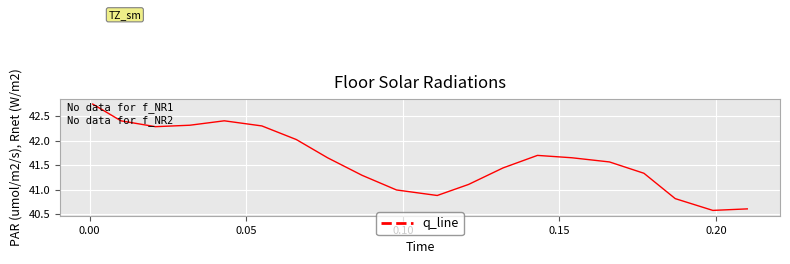

What is the minimum value shown in the chart?

40.6